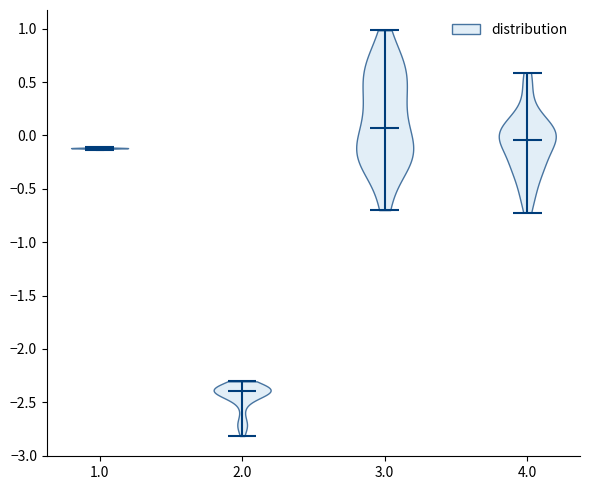

Reading left to right, read every violin against the y-axis: where its median line is, and the lowest and highest points it reaches. The values are not printed on the chart, so give them approximately, as read against the axis.

1.0: median line -0.10, lowest point -0.15, highest point -0.10
2.0: median line -2.40, lowest point -2.80, highest point -2.30
3.0: median line 0.05, lowest point -0.70, highest point 1.00
4.0: median line -0.05, lowest point -0.70, highest point 0.60